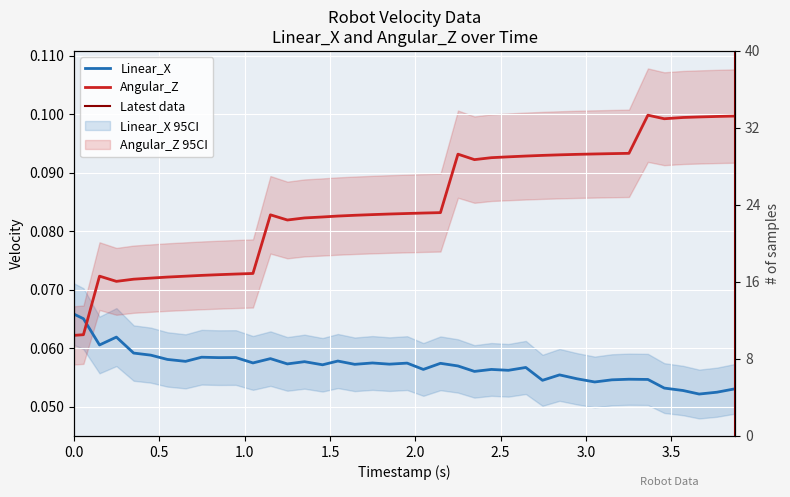

How many lines are shown in the chart?

2